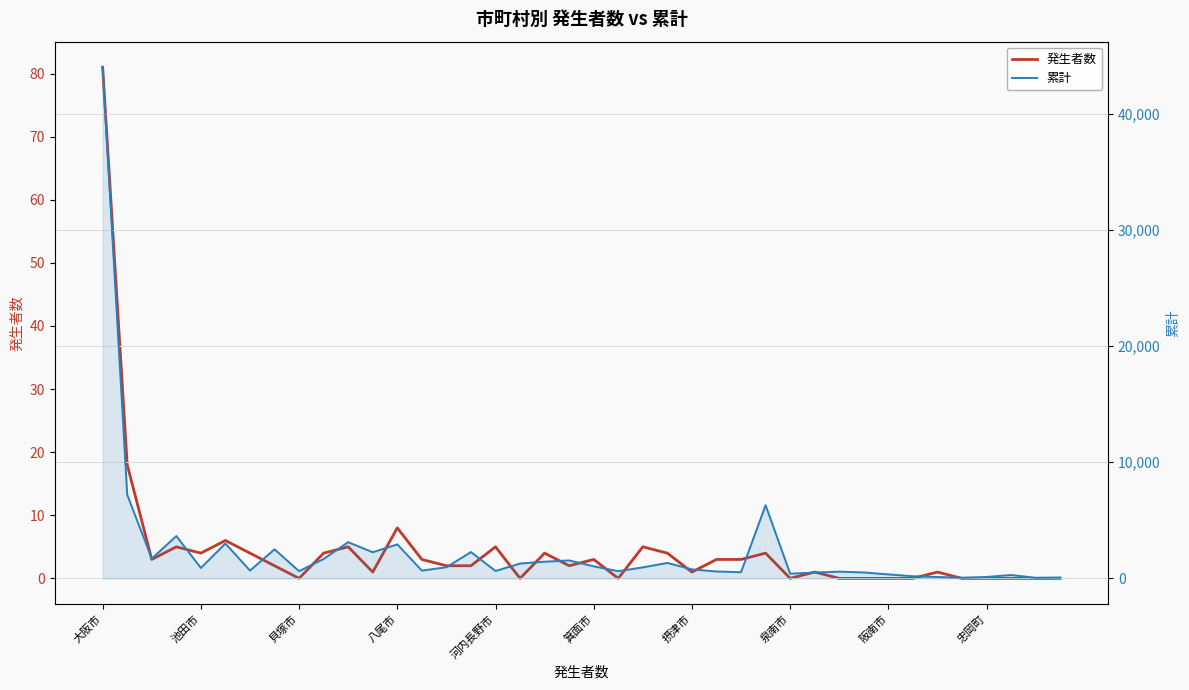

List the series in order of their peak value, lowest first.

発生者数, 累計